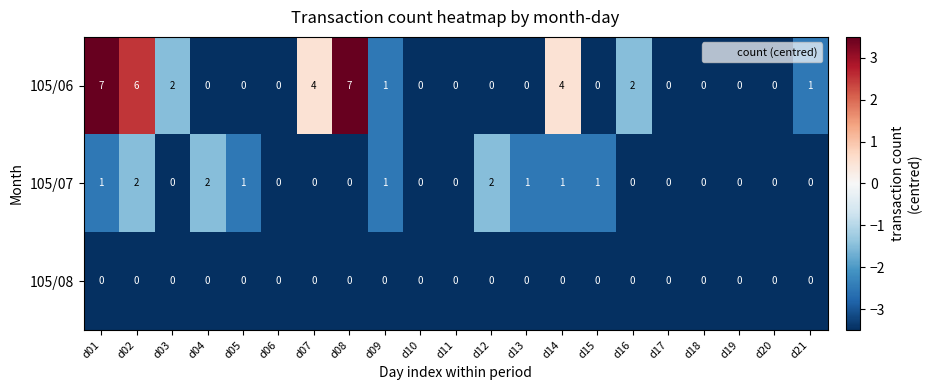

True or false: 105/07 has a value of 1 at d14.

True